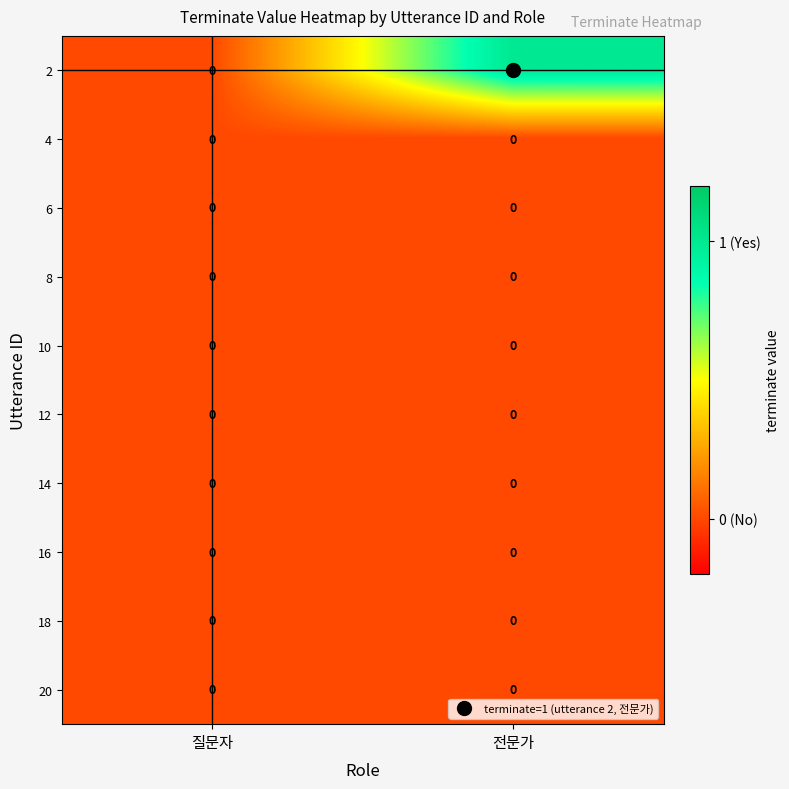

What is the total value across all series at 전문가?

1